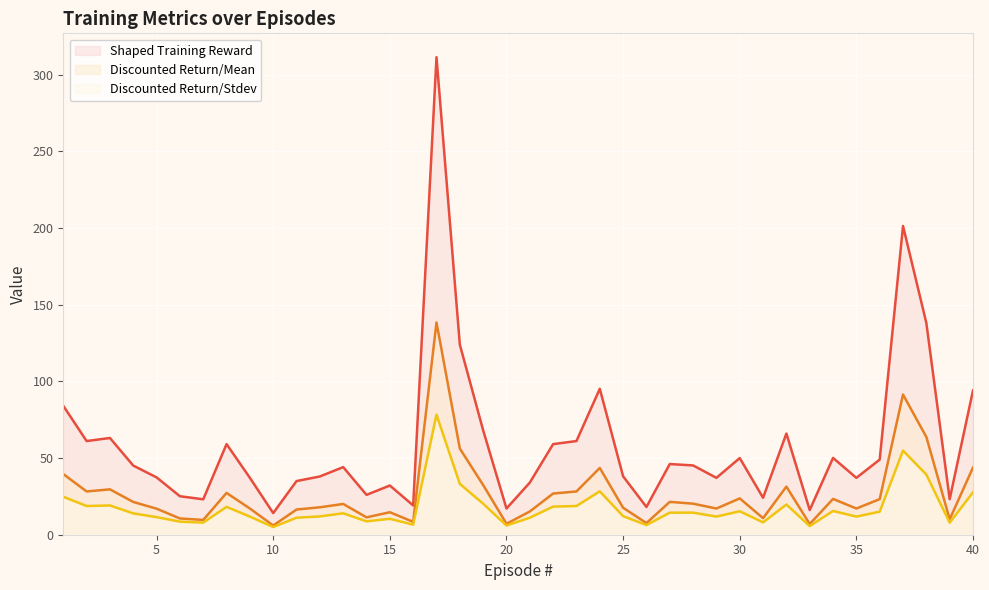

How many interior local valleys does the Shaped Training Reward series have?

12